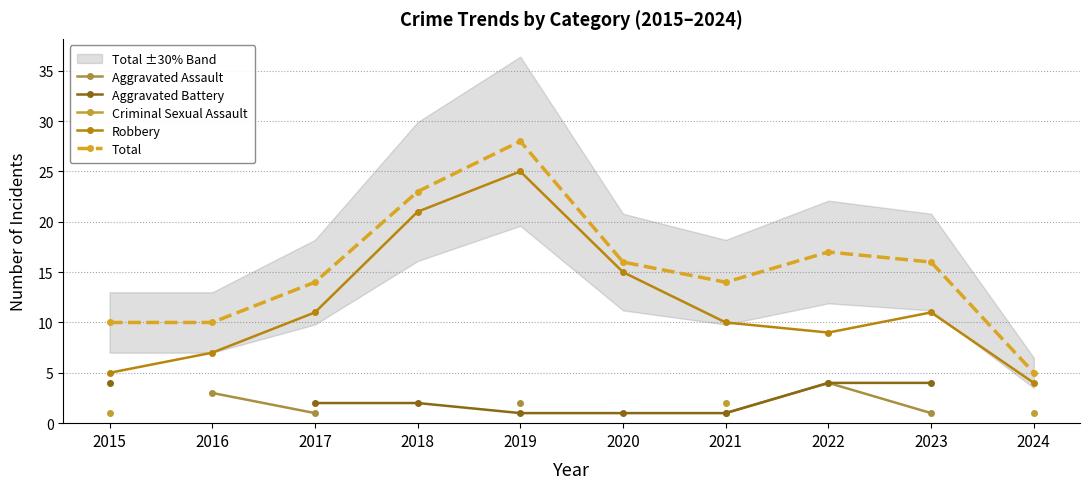

Which series changed the most between 2015 and 2016?

Robbery